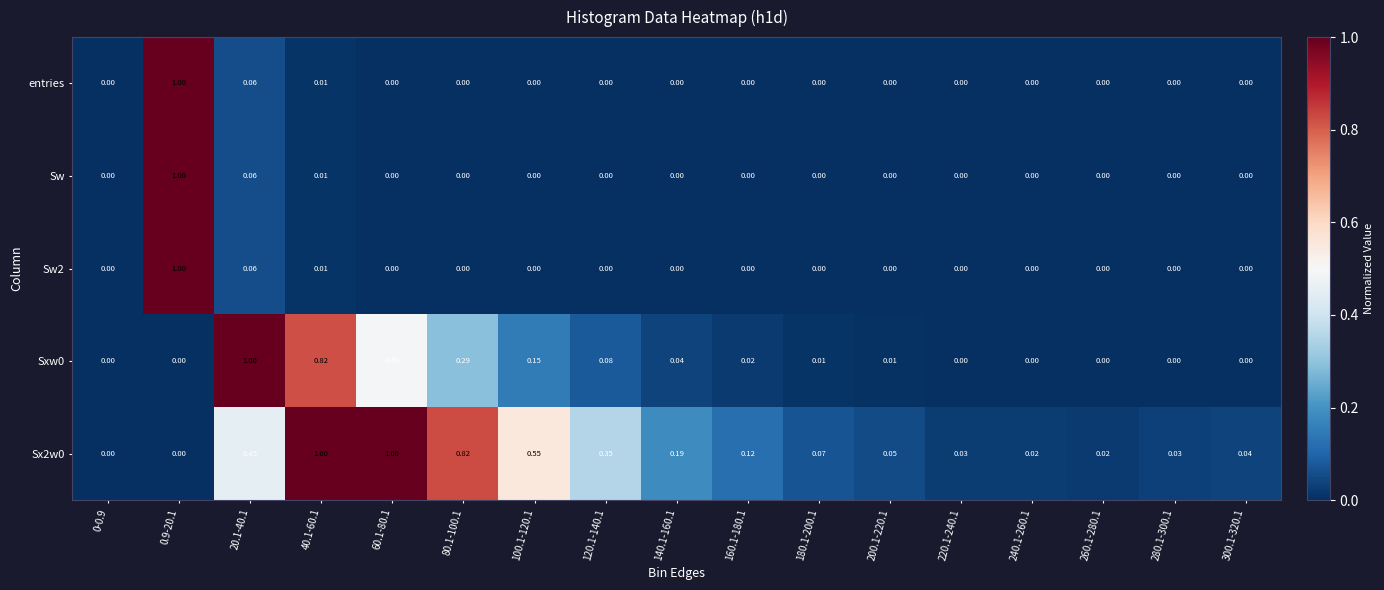

Which category has the lowest value across all series?

0-0.9